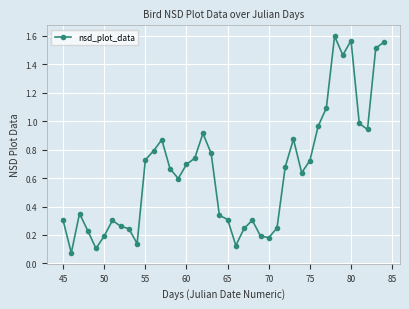

How many points are lower than both their immediate neighbors (excluding endpoints)?

9